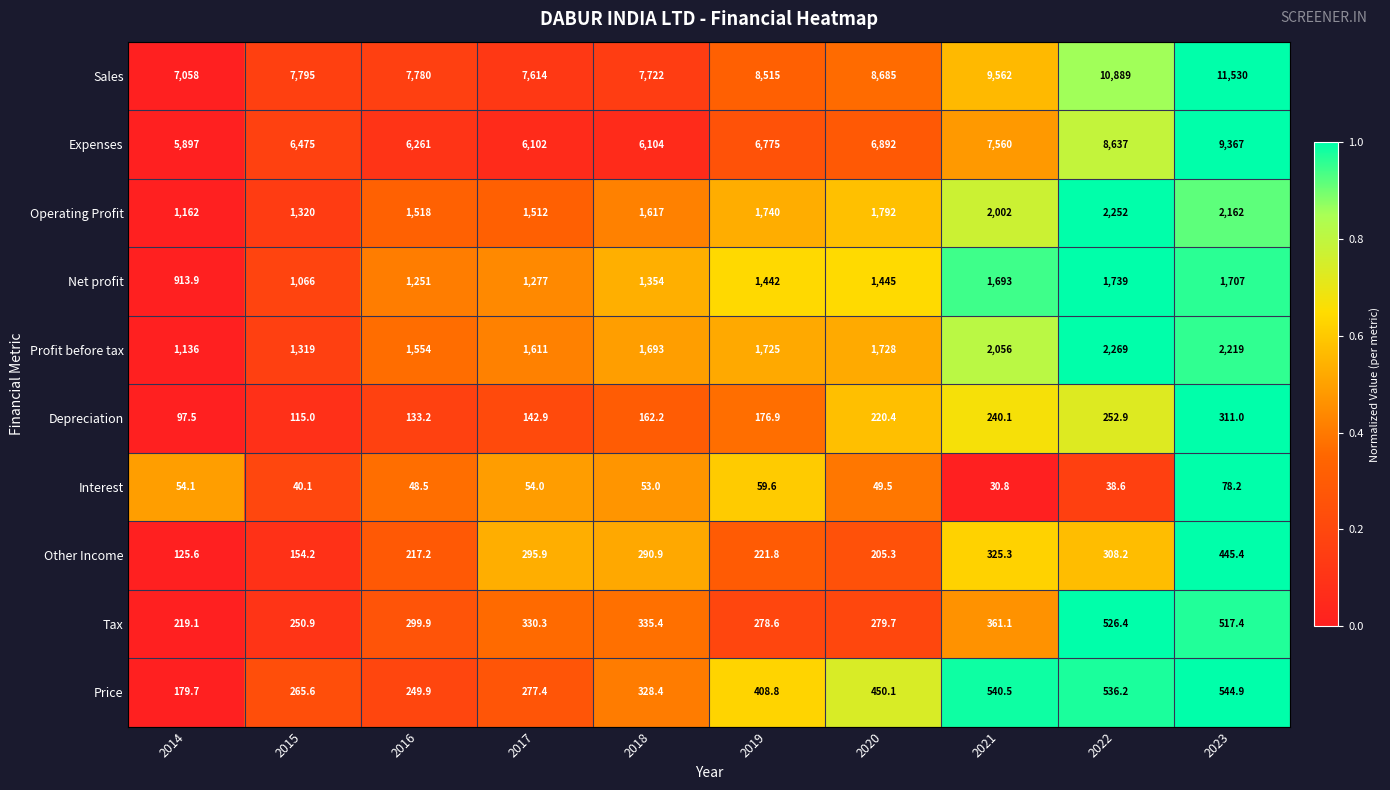

Between 2017 and 2022, which series saw the biggest shift?

Sales